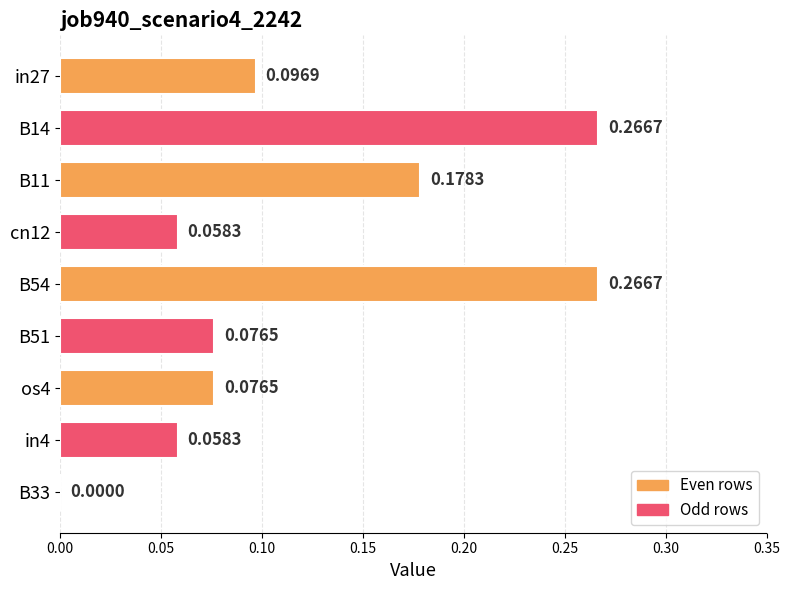

How many positive values are there?

8